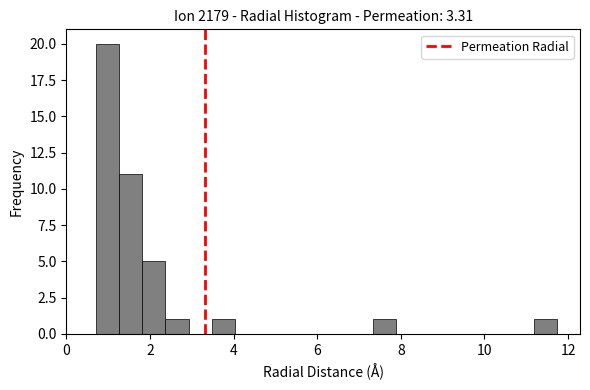

Around what value on the x-axis is the tallest bar? Give the approximate position of its centre, as read against the axis.

1.0